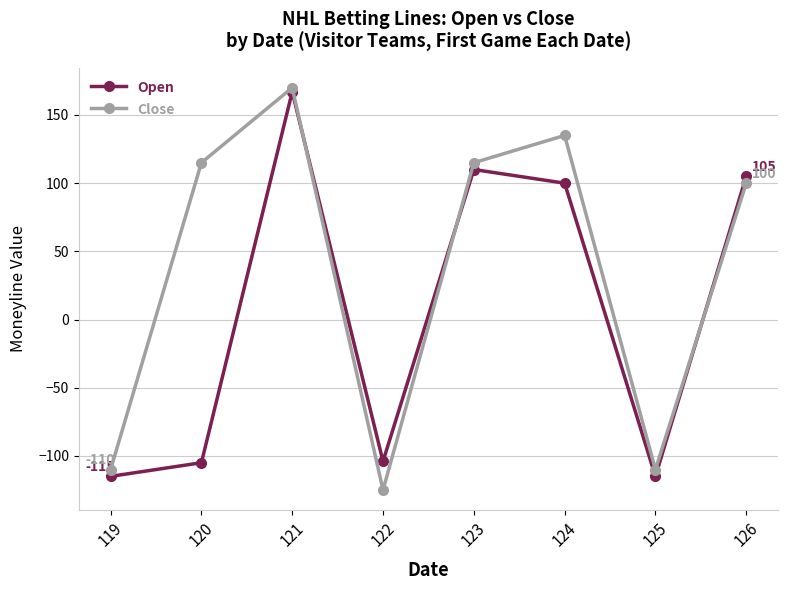

What is the maximum value shown in the chart?

170